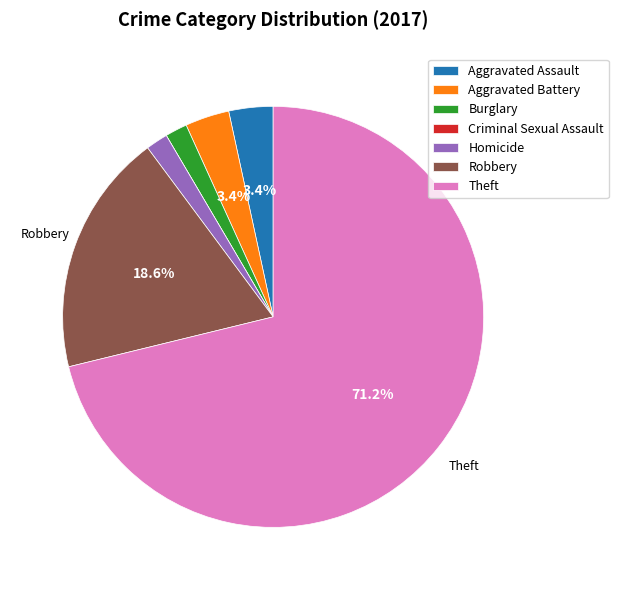

Approximately how many times larger is the value at Robbery compared to Aggravated Battery?

5.5